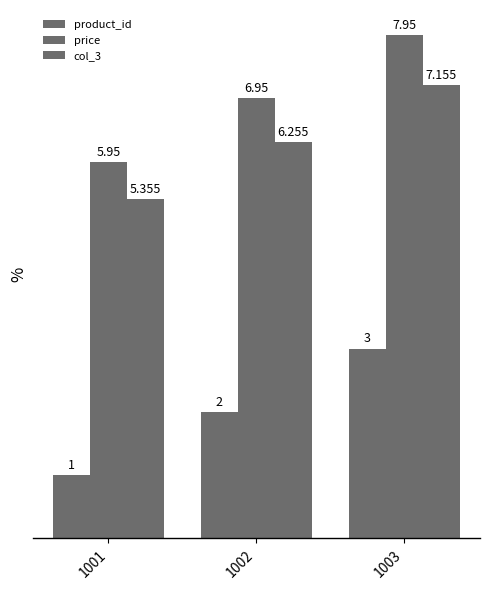

Count the number of data series in this chart.

3